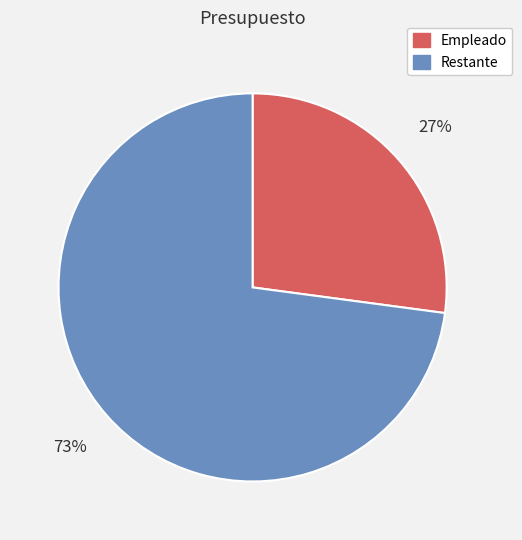

What percentage is the Empleado slice, to the nearest percent?

27%